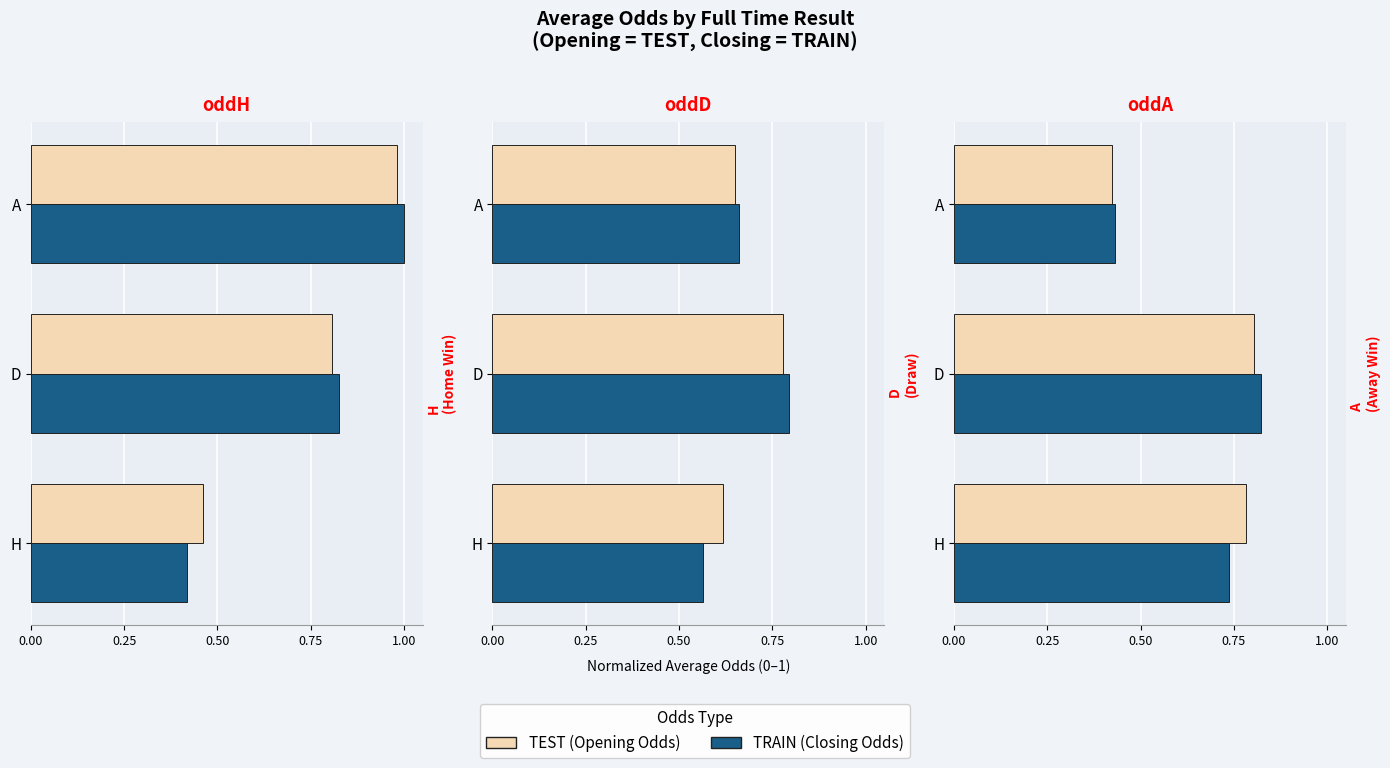

How many data points does each series have?

3